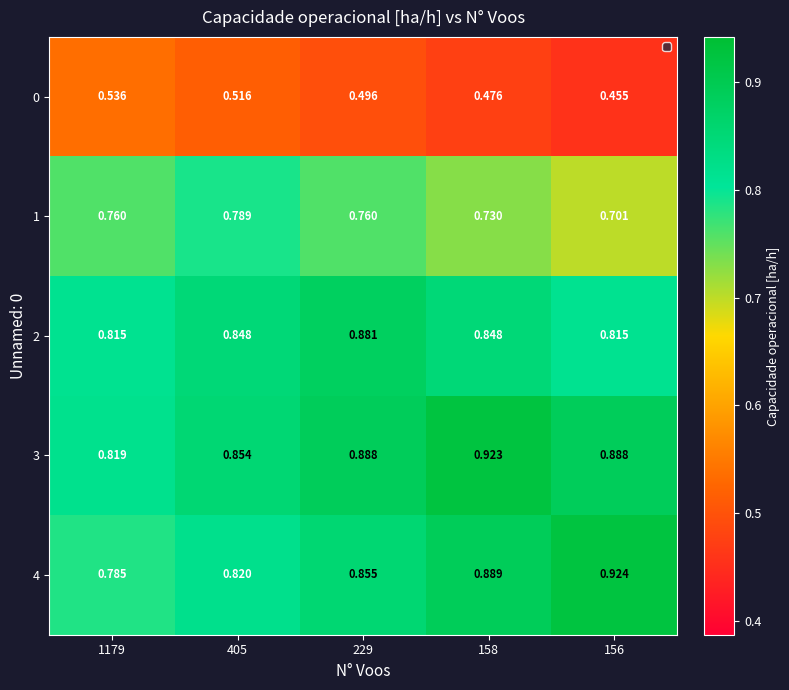

Which series changed the most between 229 and 158?

3